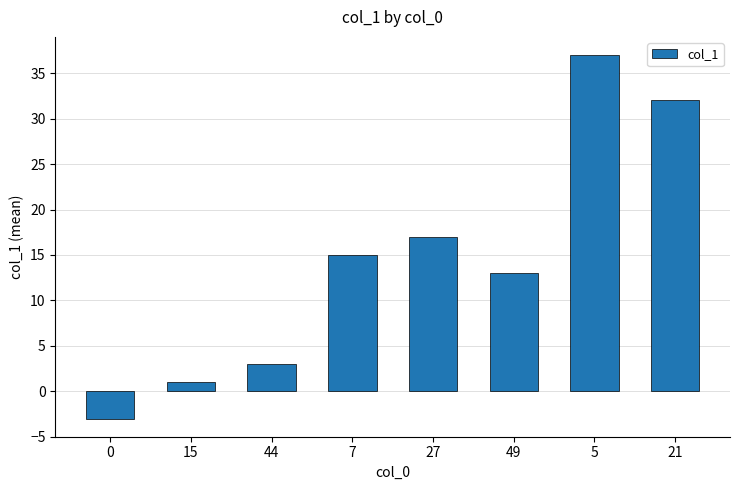

How many data points does each series have?

8